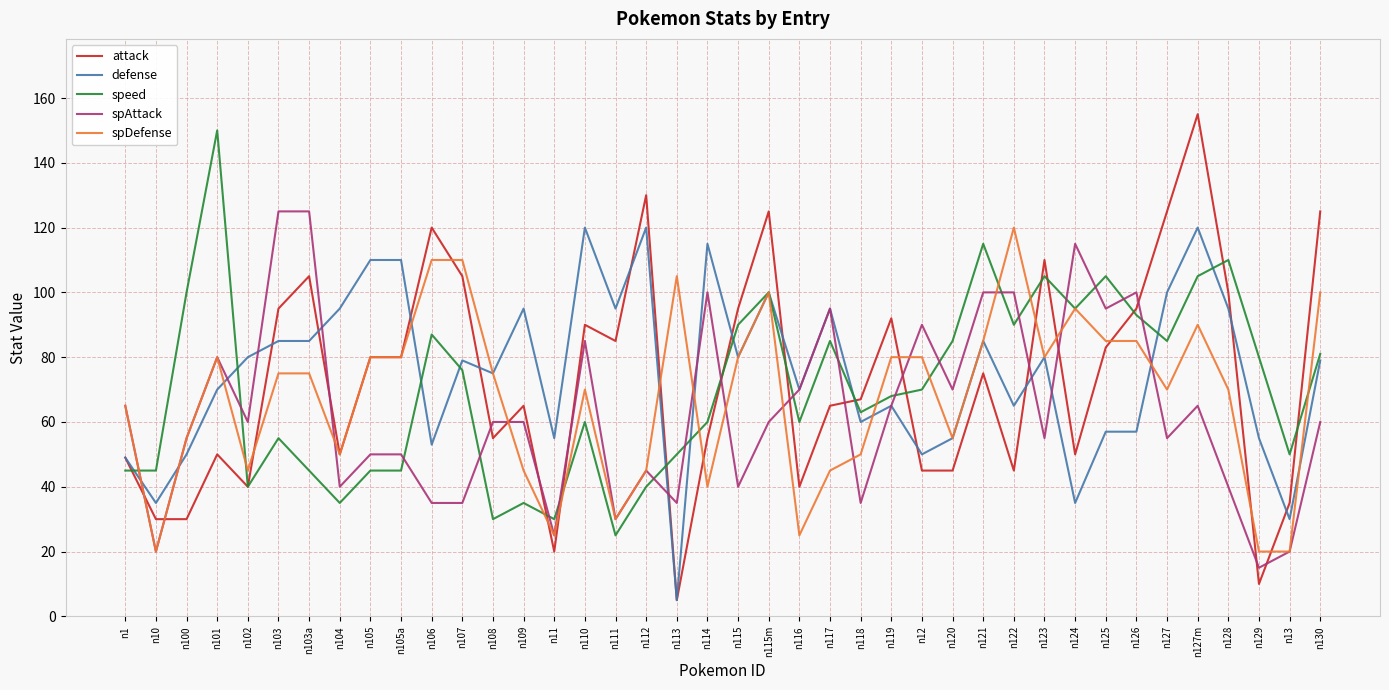

At which label does speed first exceed 70?

n100